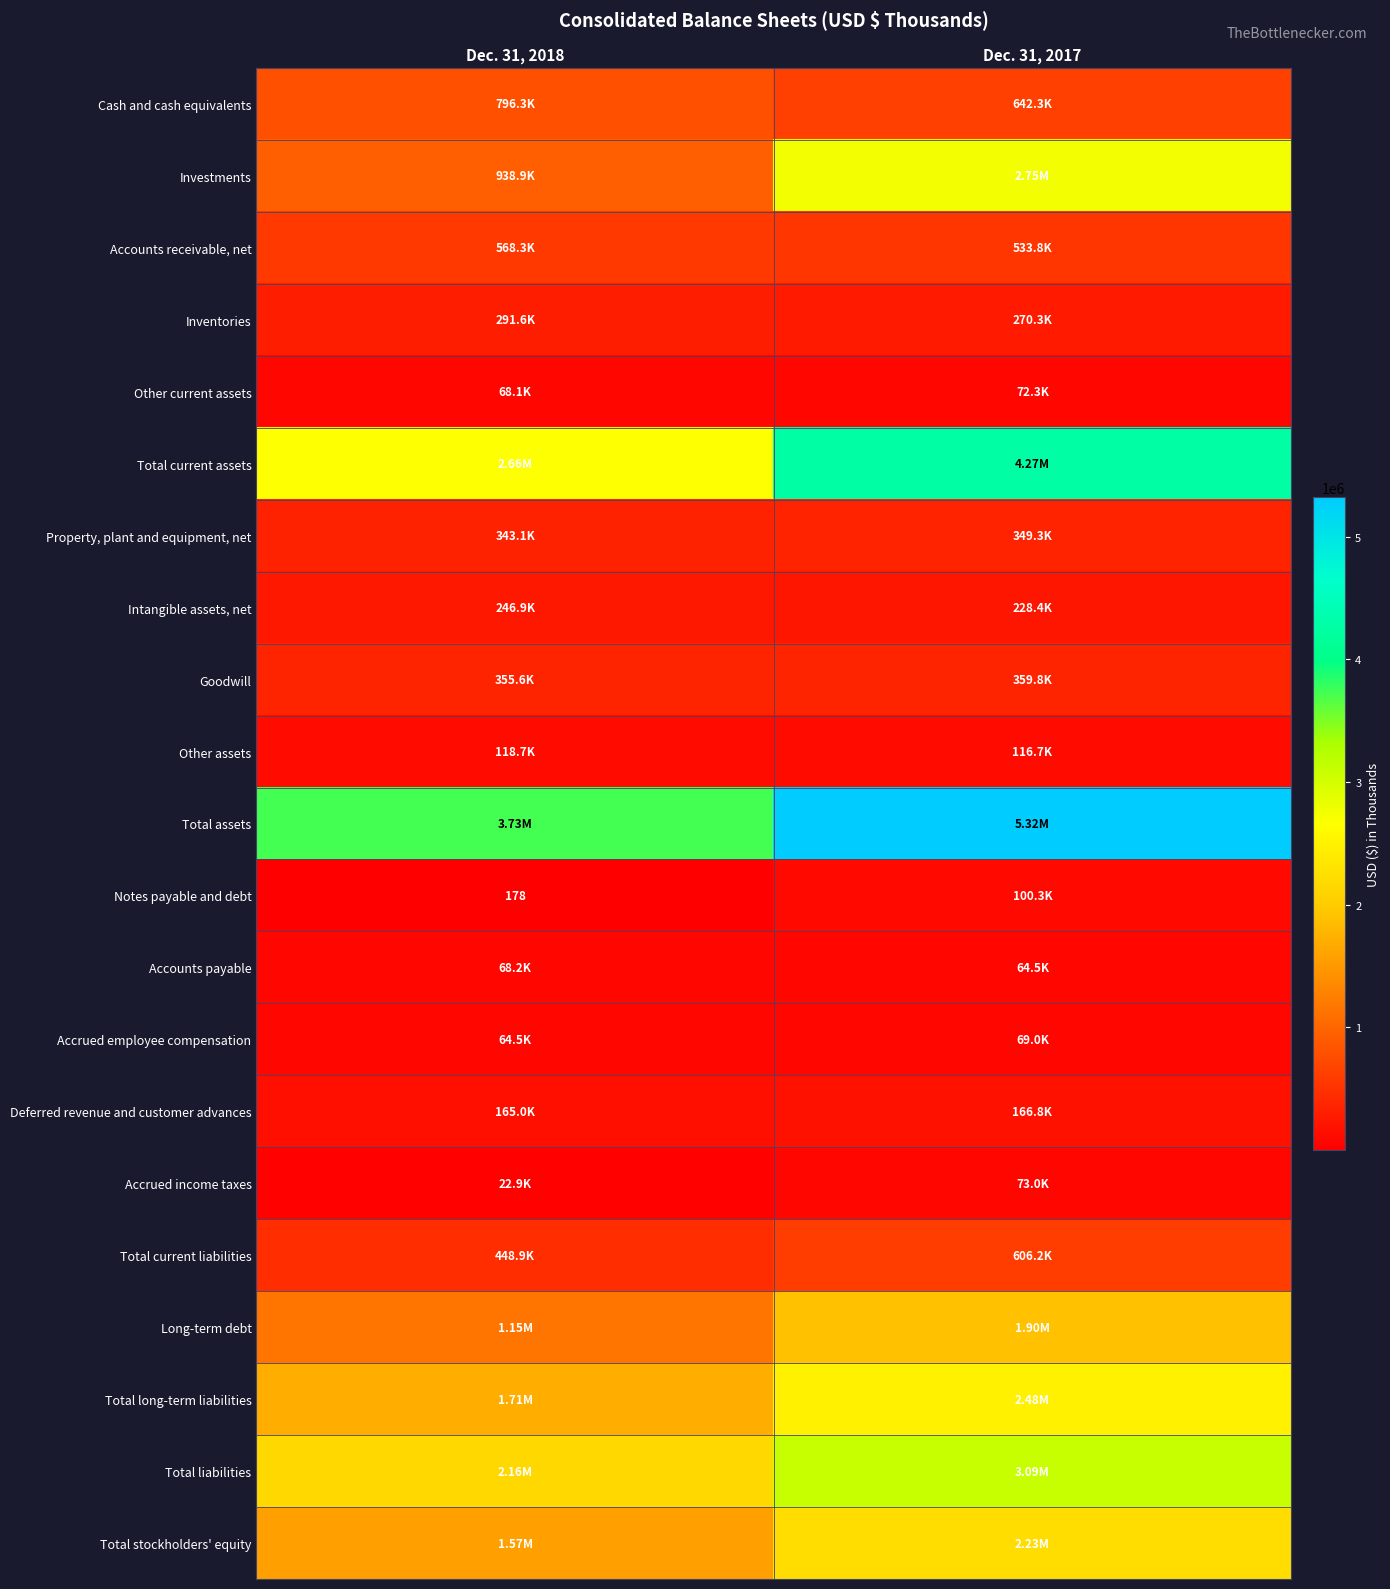

What is the sum of the Deferred revenue and customer advances values at Dec. 31, 2018 and Dec. 31, 2017?

331805